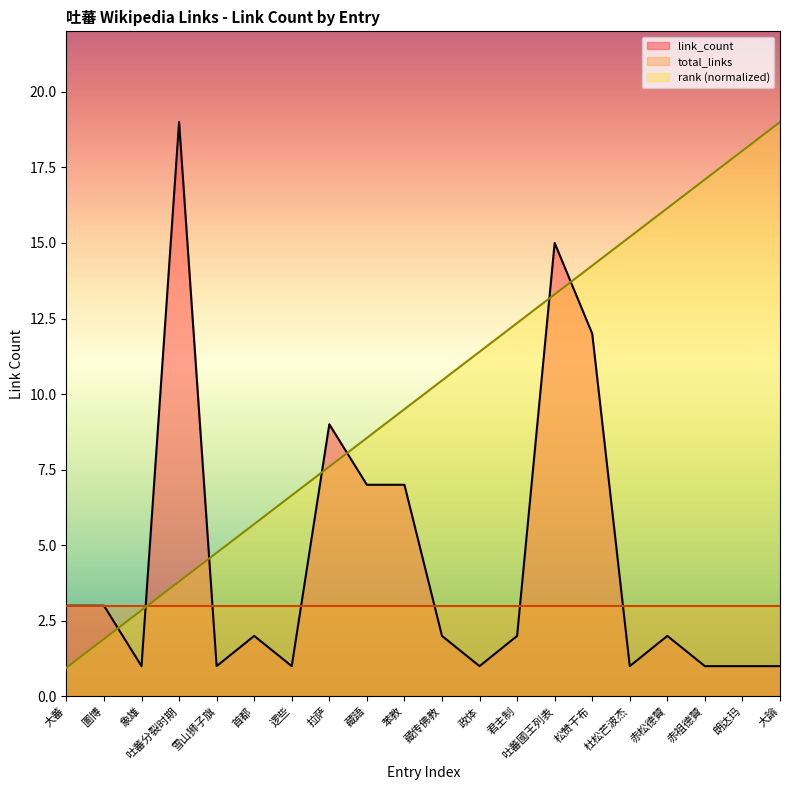

Reading left to right, what are all the values shown in this chart?

link_count: 3.0	3.0	1.0	19.0	1.0	2.0	1.0	9.0	7.0	7.0	2.0	1.0	2.0	15.0	12.0	1.0	2.0	1.0	1.0	1.0
rank: 1.0	1.9	2.9	3.8	4.8	5.7	6.6	7.6	8.6	9.5	10.5	11.4	12.3	13.3	14.2	15.2	16.1	17.1	18.1	19.0